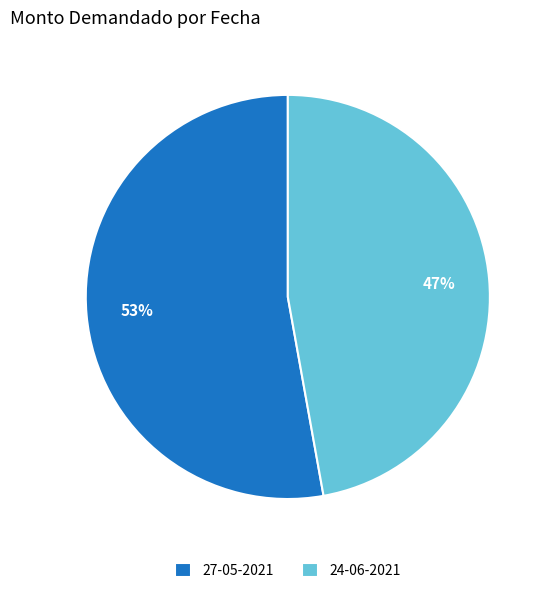

To the nearest percent, what portion does 24-06-2021 represent?

47%